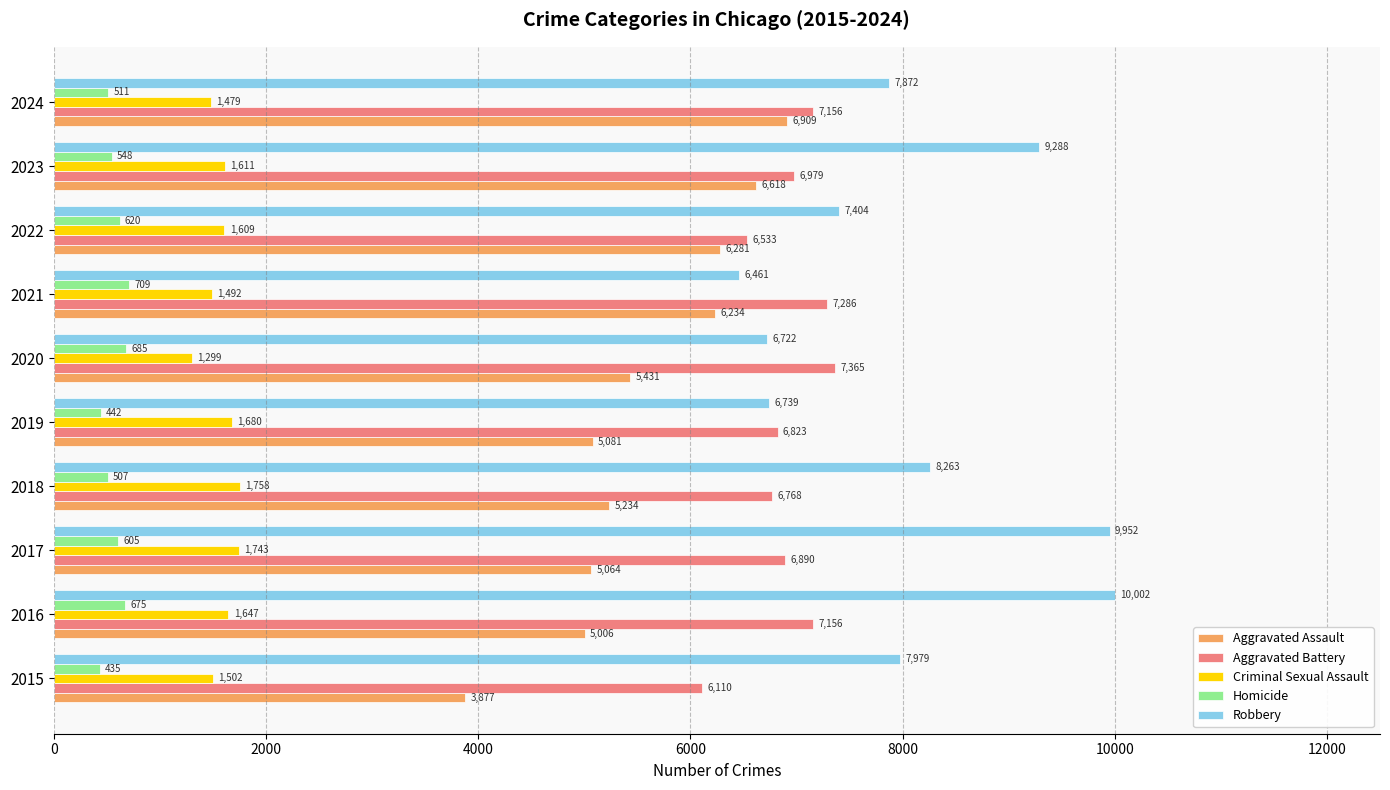

Which category has the highest value in the Homicide series?

2021